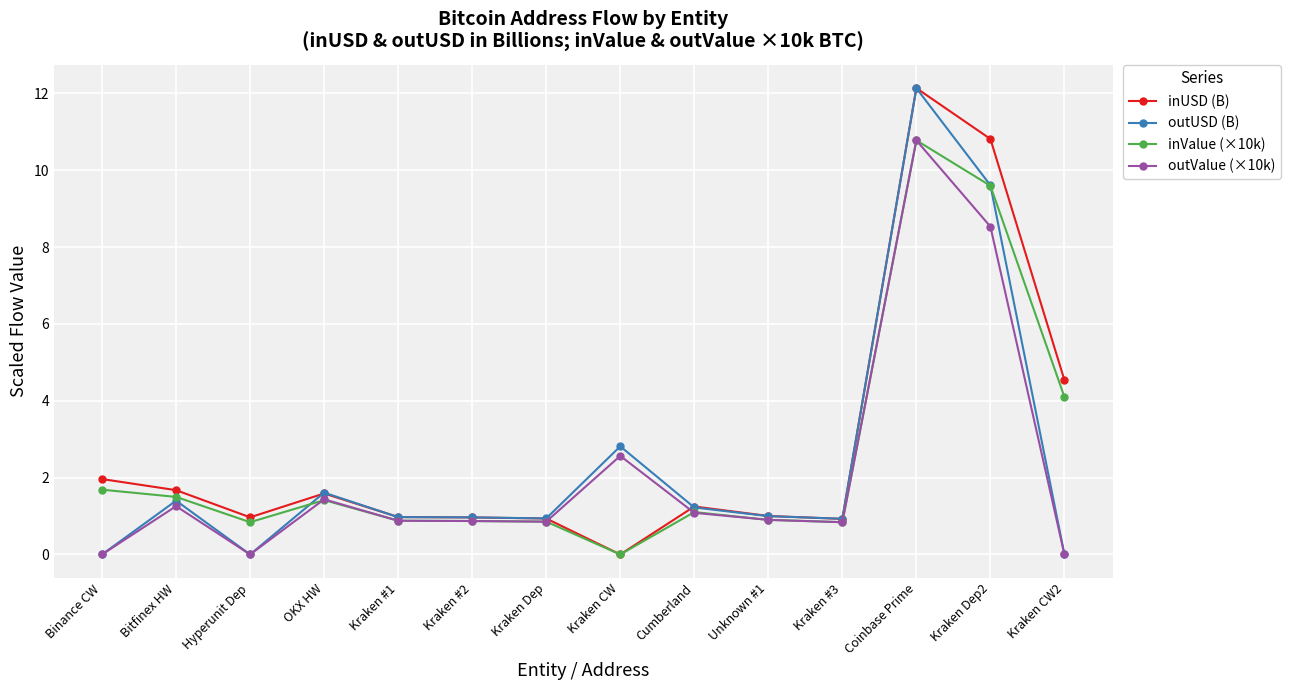

True or false: inValue (×10k) has more than 1 points higher than both neighbors.

True